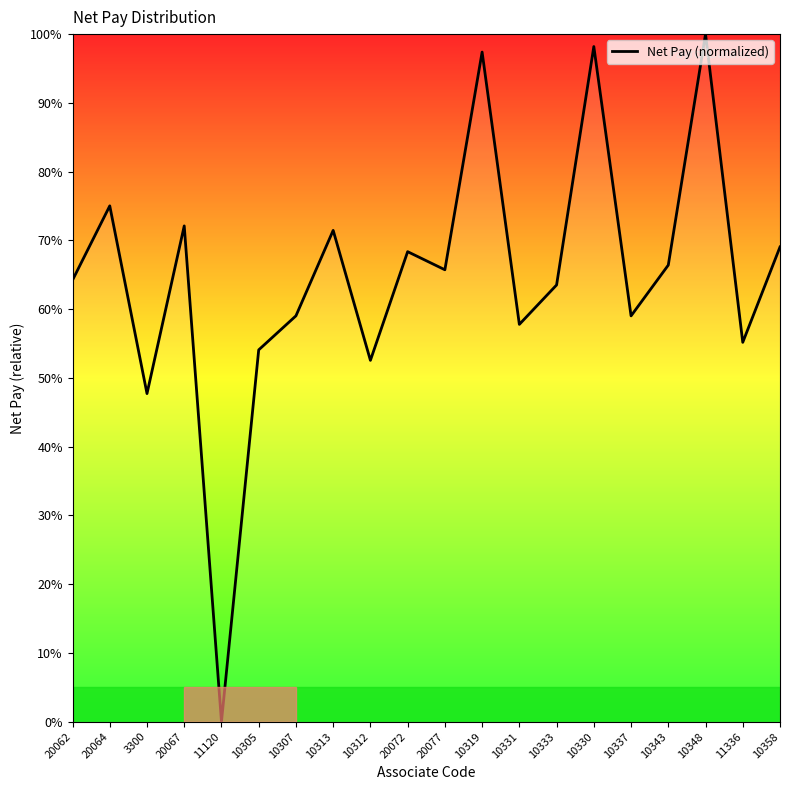

The chart shows a value of 71.5 at 10313. True or false?

True